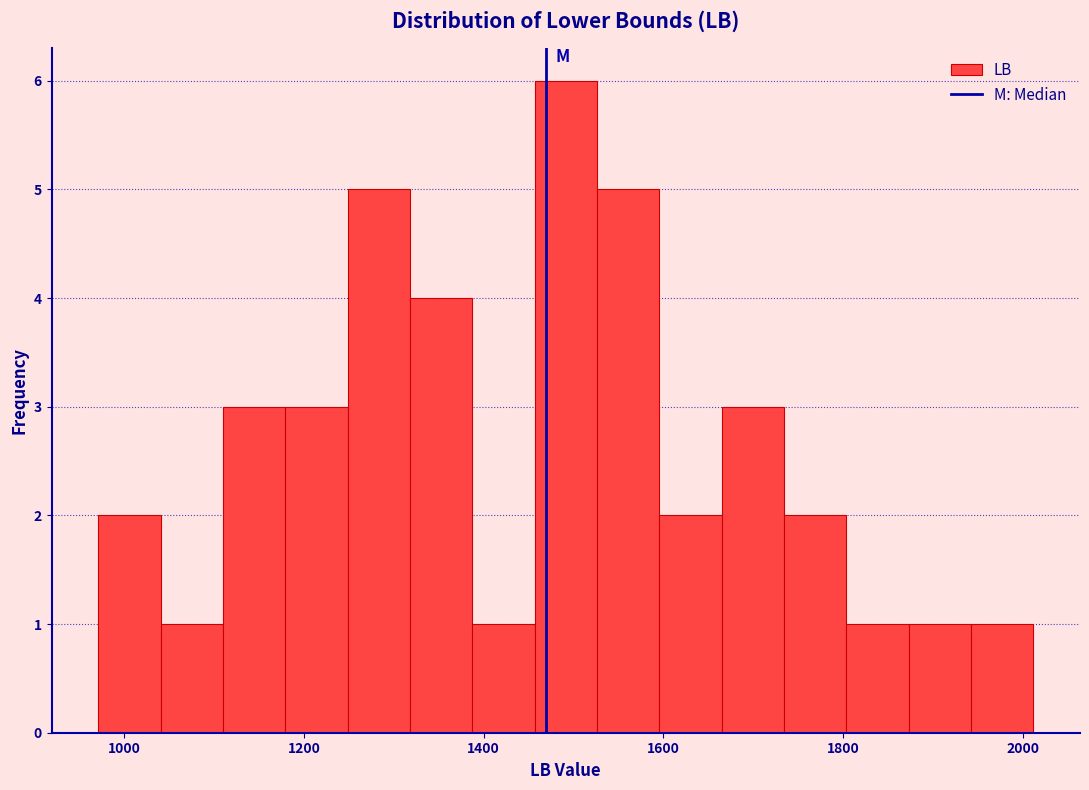

Read against the x-axis, roughly where is the centre of the tallest bar?

1500